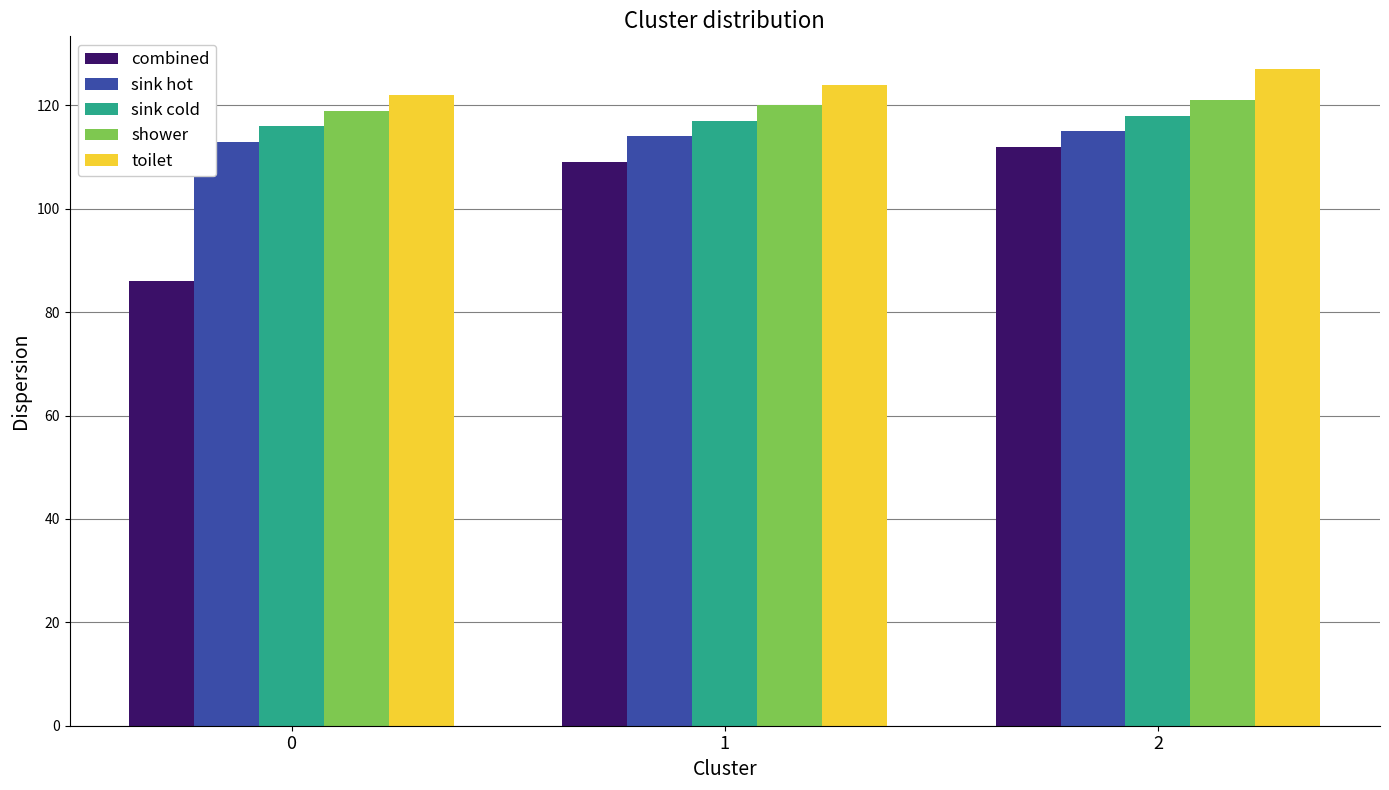

At which category is the sum across all series the highest?

2